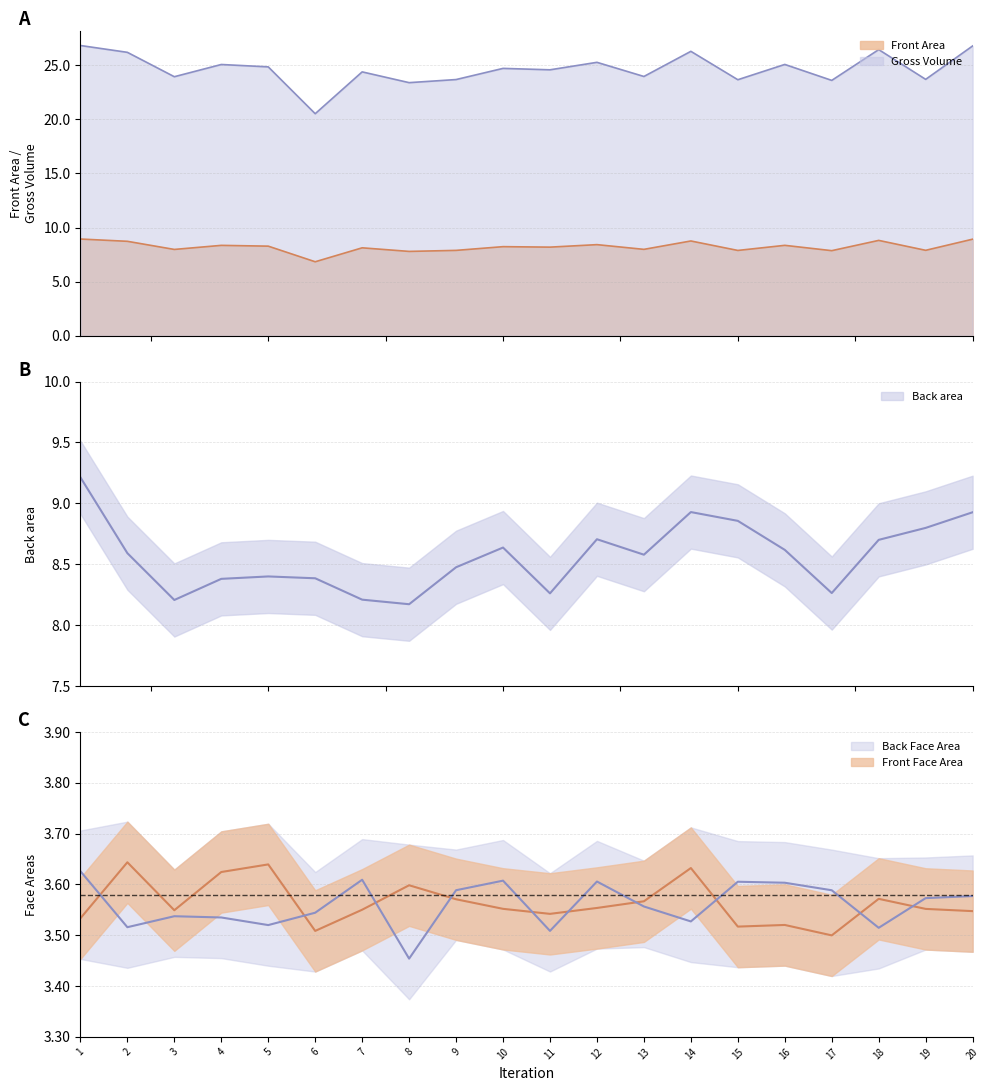

What is the value of the Back Face Area point at the 18th from the left?

3.5